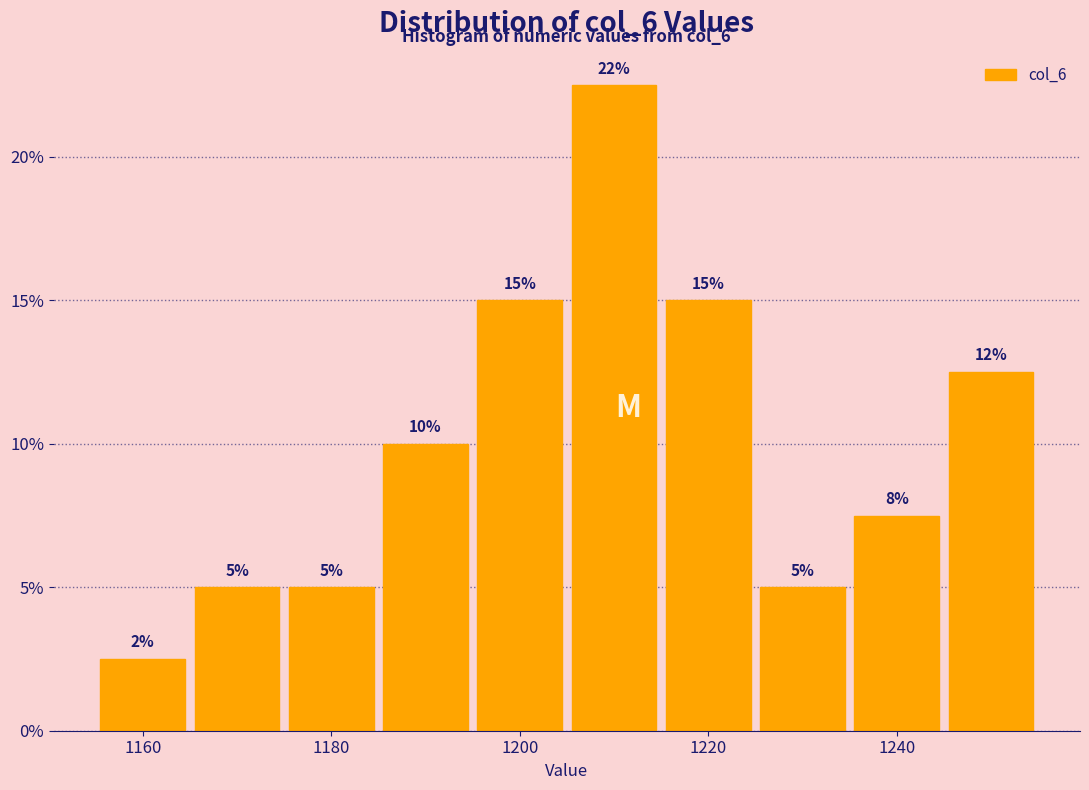

Over which range of the x-axis is the bar tallest?

1205 to 1215